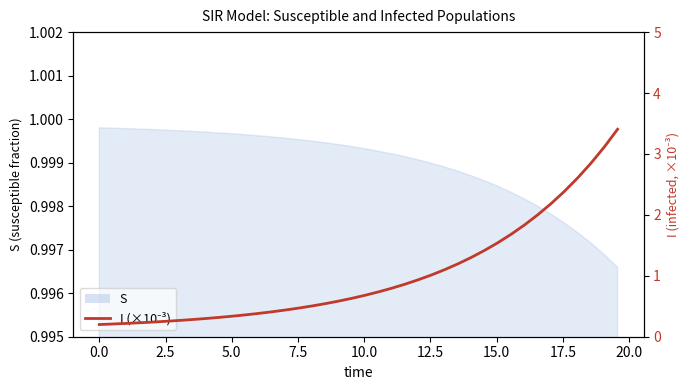

What is the maximum value shown in the chart?

3.4